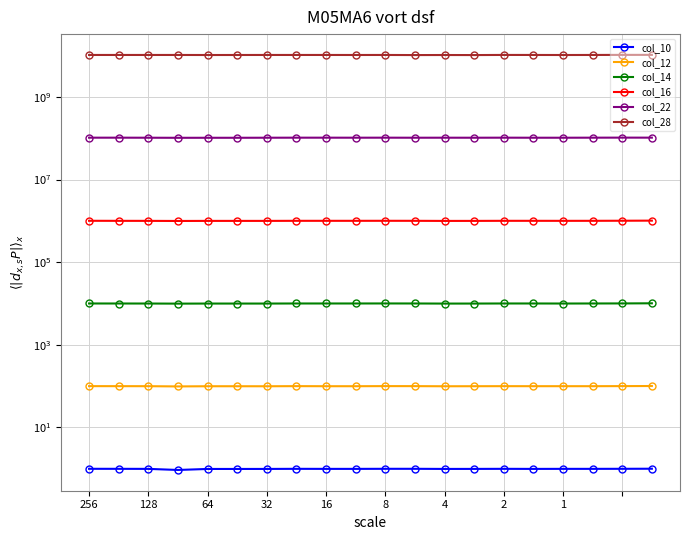

Rank the series by their maximum value, from highest to lowest.

col_28, col_22, col_16, col_14, col_12, col_10